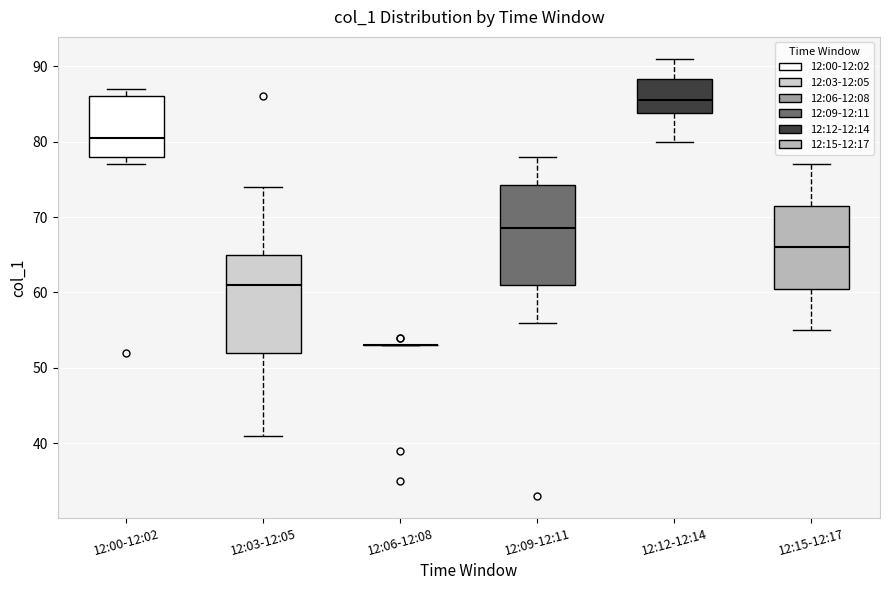

Reading left to right, transcribe this box plot: for each box, give where its median line is, the range the box spans, and where its two whiskers end, as read against the y-axis. The values are not printed on the chart, so give them approximately, as read against the axis.

12:00-12:02: median 81, box 78 to 86, whiskers 77 to 87
12:03-12:05: median 61, box 52 to 65, whiskers 41 to 74
12:06-12:08: box collapsed to a line at 53, whiskers 53 to 53
12:09-12:11: median 69, box 61 to 74, whiskers 56 to 78
12:12-12:14: median 86, box 84 to 88, whiskers 80 to 91
12:15-12:17: median 66, box 61 to 72, whiskers 55 to 77